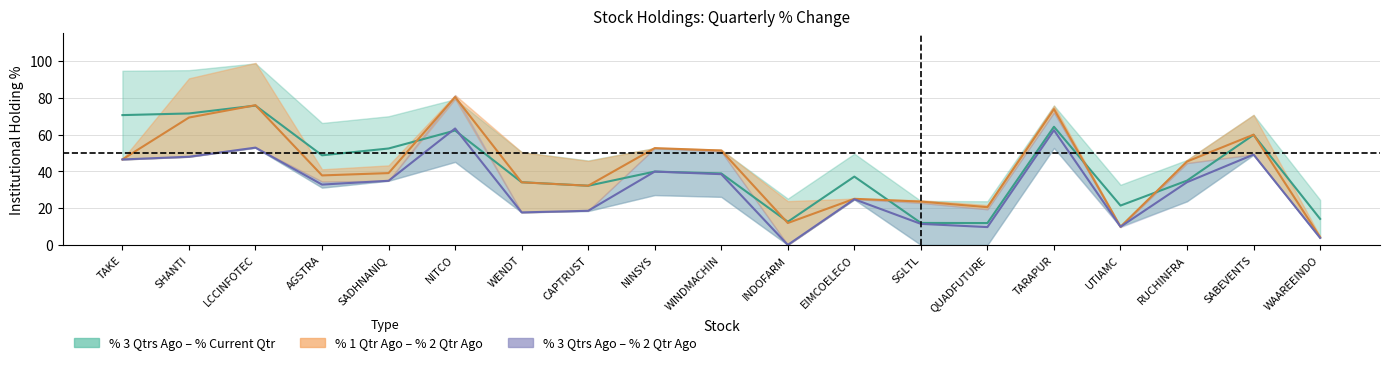

What position from the right is SHANTI?

18